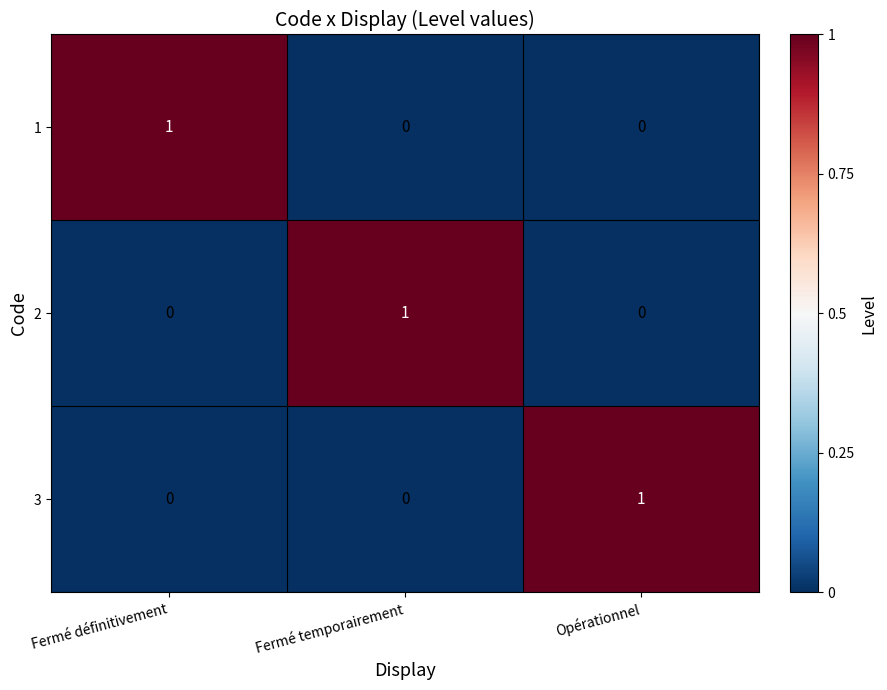

Is it true that 3 equals 1 at Fermé temporairement?

False